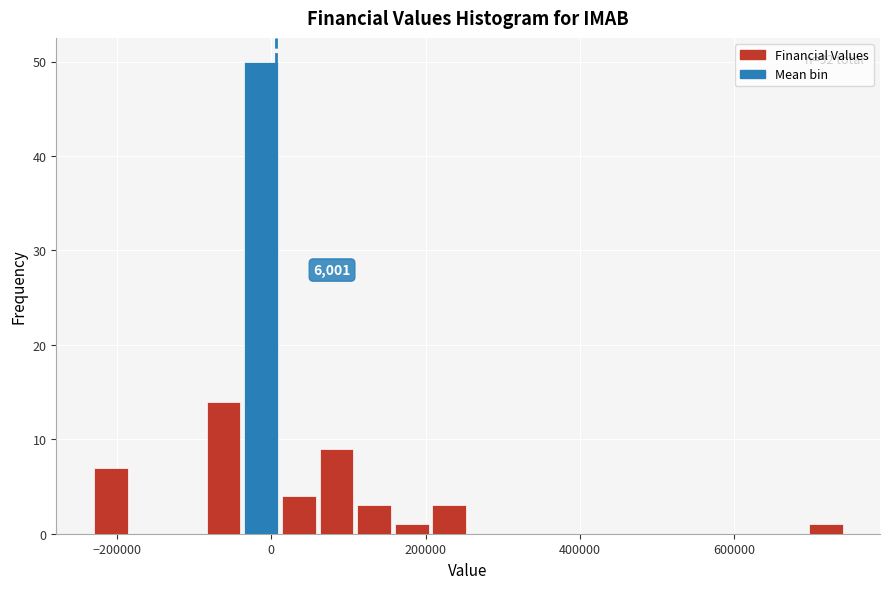

Read against the x-axis, roughly where is the centre of the tallest bar?

-20000